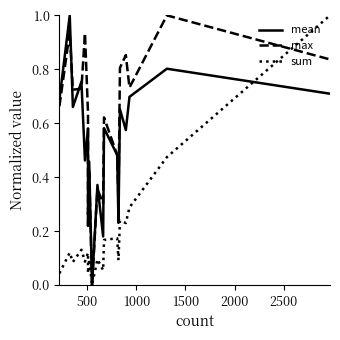

Reading left to right, transcribe all the data shown in this chart.

mean: 0.7	1.0	0.7	0.8	0.5	0.6	0.2	0.5	0.0	0.4	0.2	0.6	0.5	0.2	0.7	0.6	0.7	0.8	0.7
max: 0.7	0.9	0.7	0.7	0.9	0.6	0.3	0.4	0.0	0.4	0.3	0.6	0.5	0.3	0.8	0.9	0.7	1.0	0.8
sum: 0.0	0.1	0.1	0.1	0.1	0.1	0.0	0.1	0.0	0.1	0.1	0.2	0.2	0.1	0.2	0.2	0.3	0.5	1.0